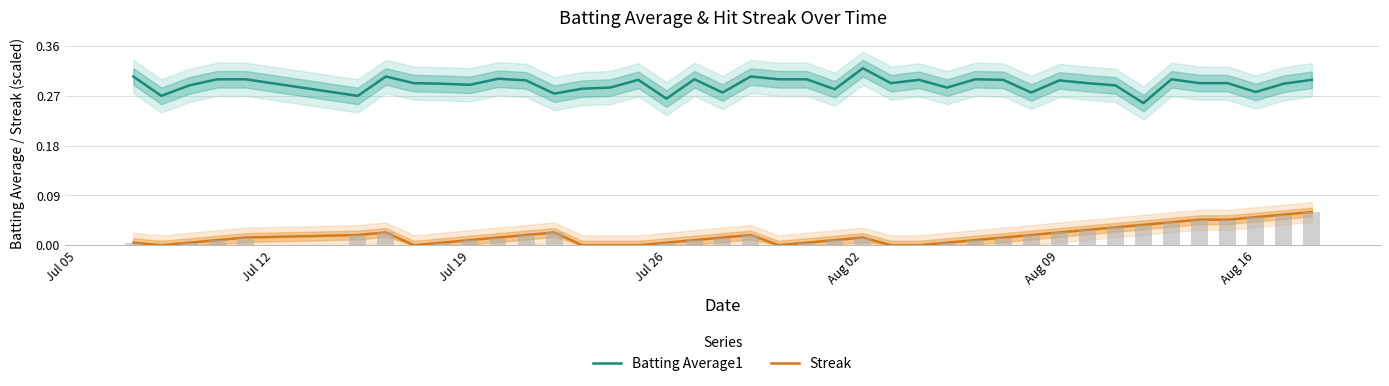

What are all the series names shown in the legend?

Batting Average1, Streak